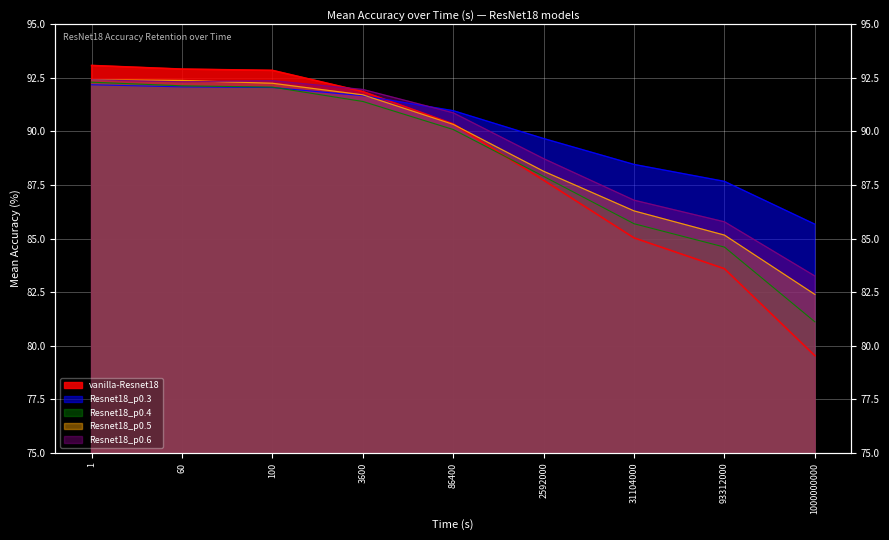

What is the smallest value displayed?

79.5